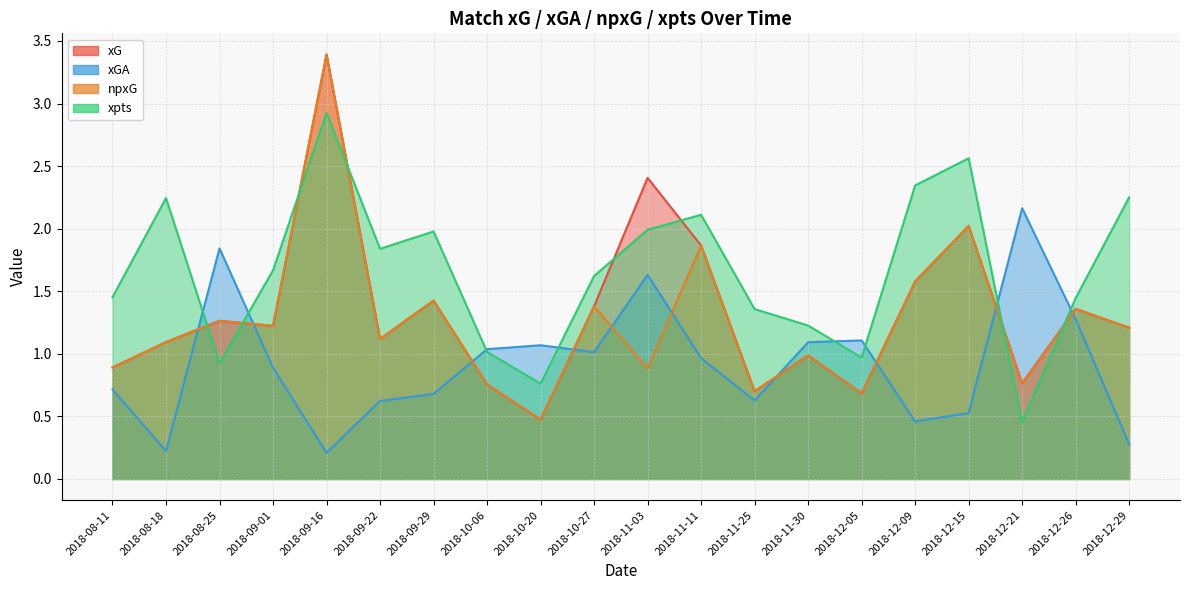

List the labels in order of npxG value, smallest first.

2018-10-20, 2018-12-05, 2018-11-25, 2018-10-06, 2018-12-21, 2018-11-03, 2018-08-11, 2018-11-30, 2018-08-18, 2018-09-22, 2018-12-29, 2018-09-01, 2018-08-25, 2018-12-26, 2018-10-27, 2018-09-29, 2018-12-09, 2018-11-11, 2018-12-15, 2018-09-16